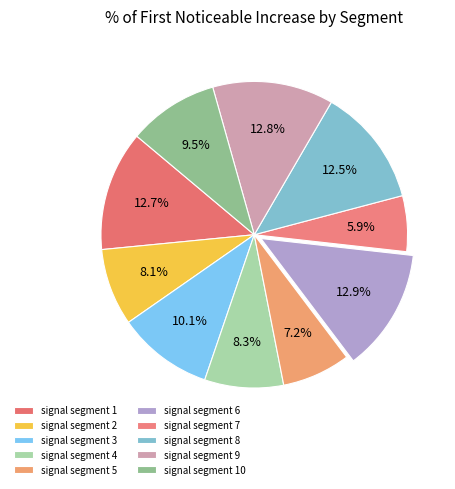

Does signal segment 2 account for over 50% of the chart?

No